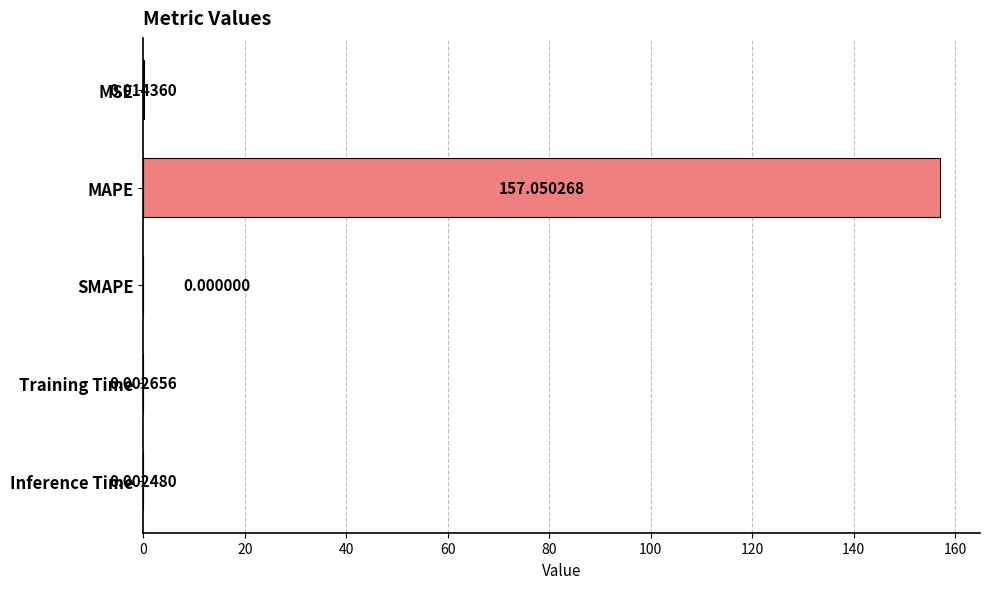

What is the sum of all values?

157.1